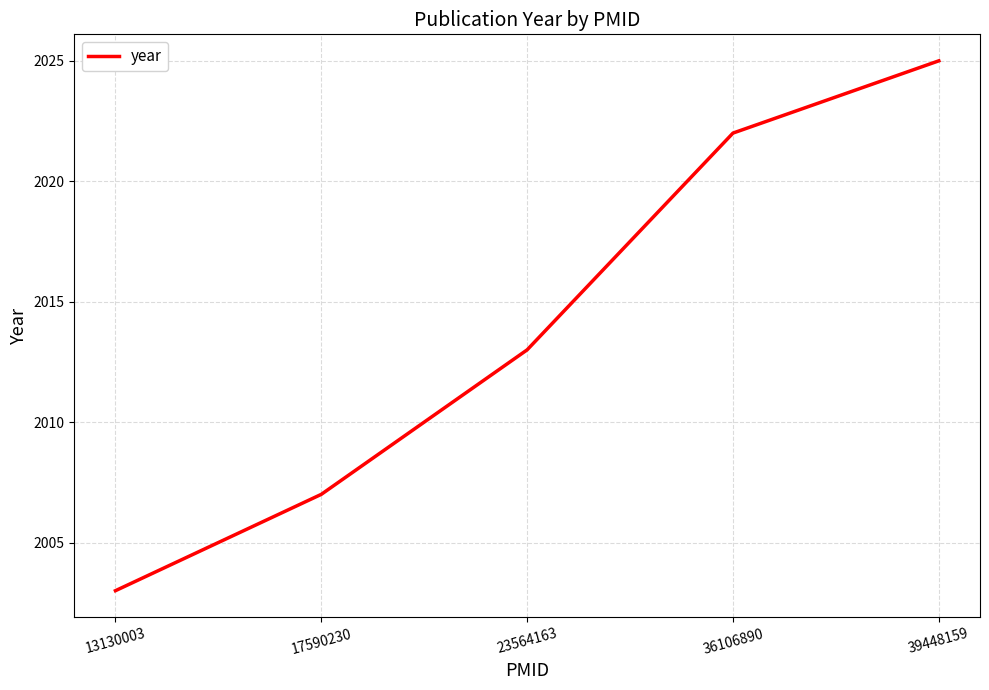

What is the smallest value displayed?

2003